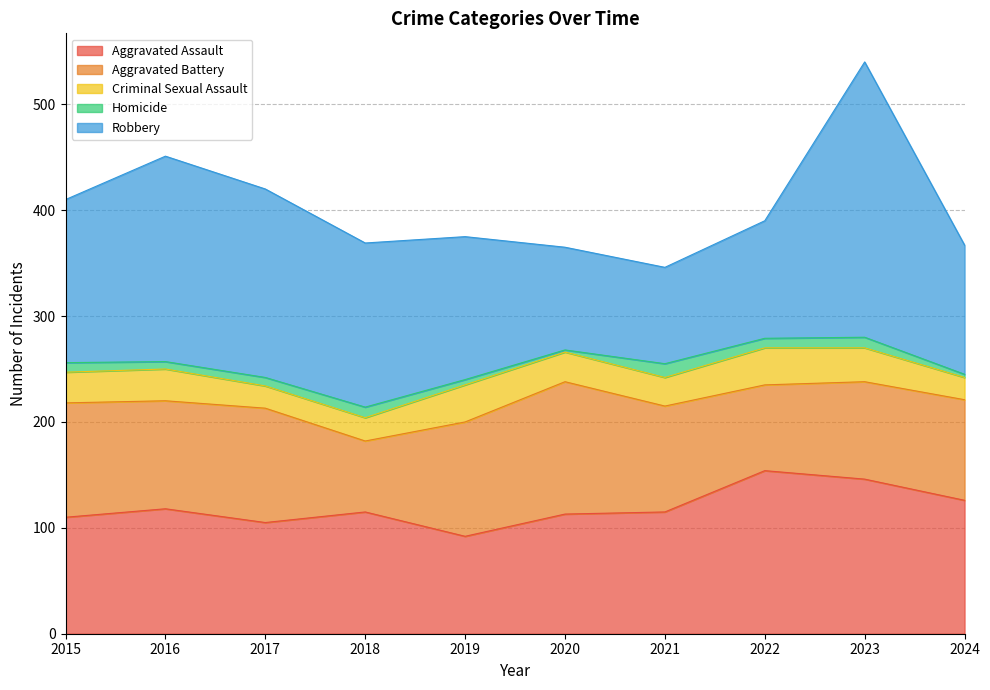

What is the value of the Criminal Sexual Assault point at the 8th from the left?

35